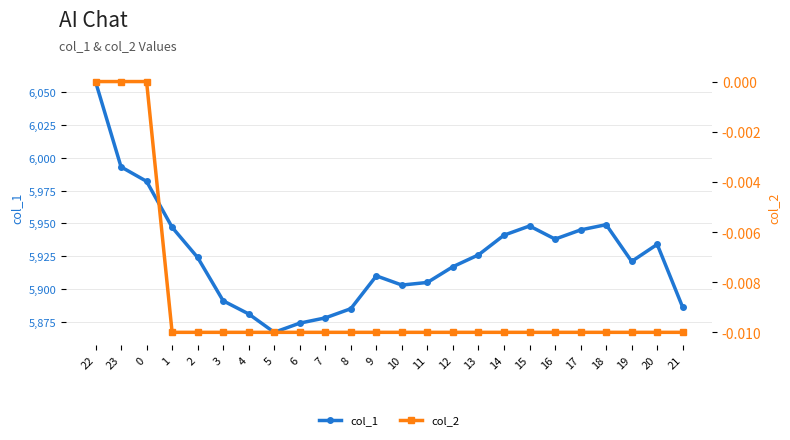

True or false: col_2 and col_1 intersect in this chart.

False